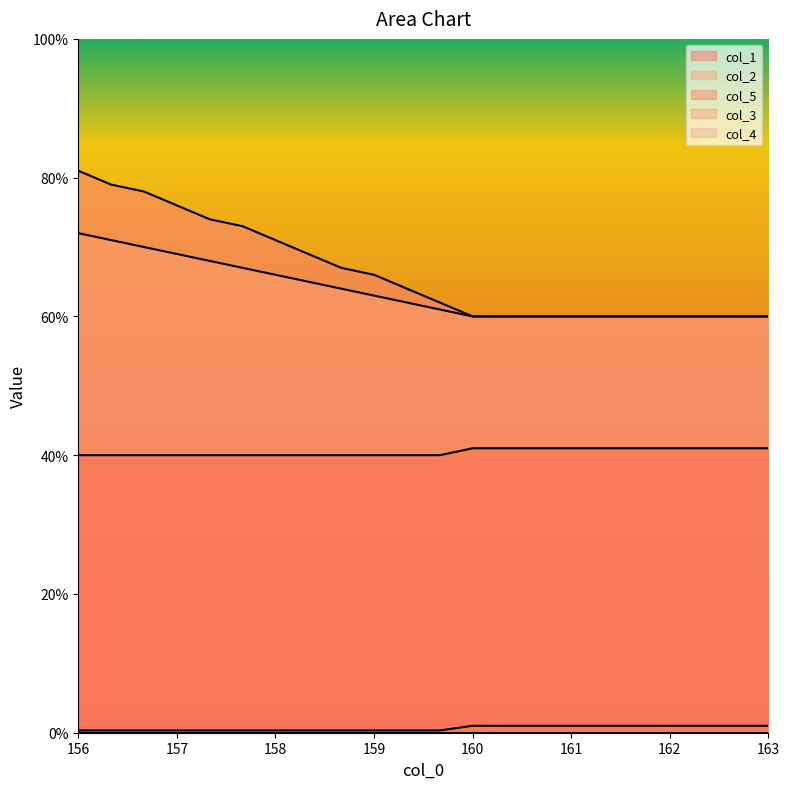

True or false: col_5 and col_1 cross at least once.

False